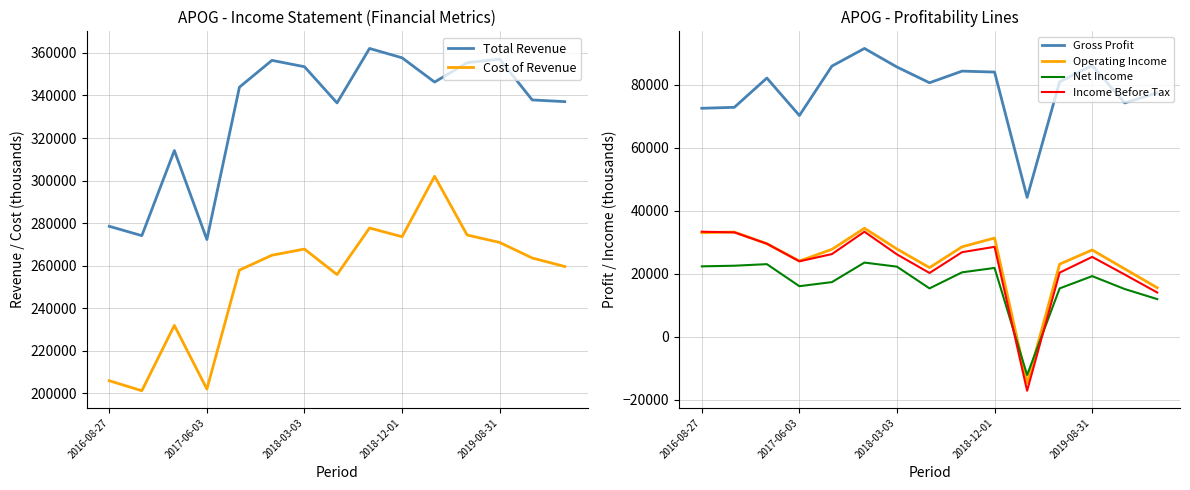

What is the maximum value shown in the chart?

362100